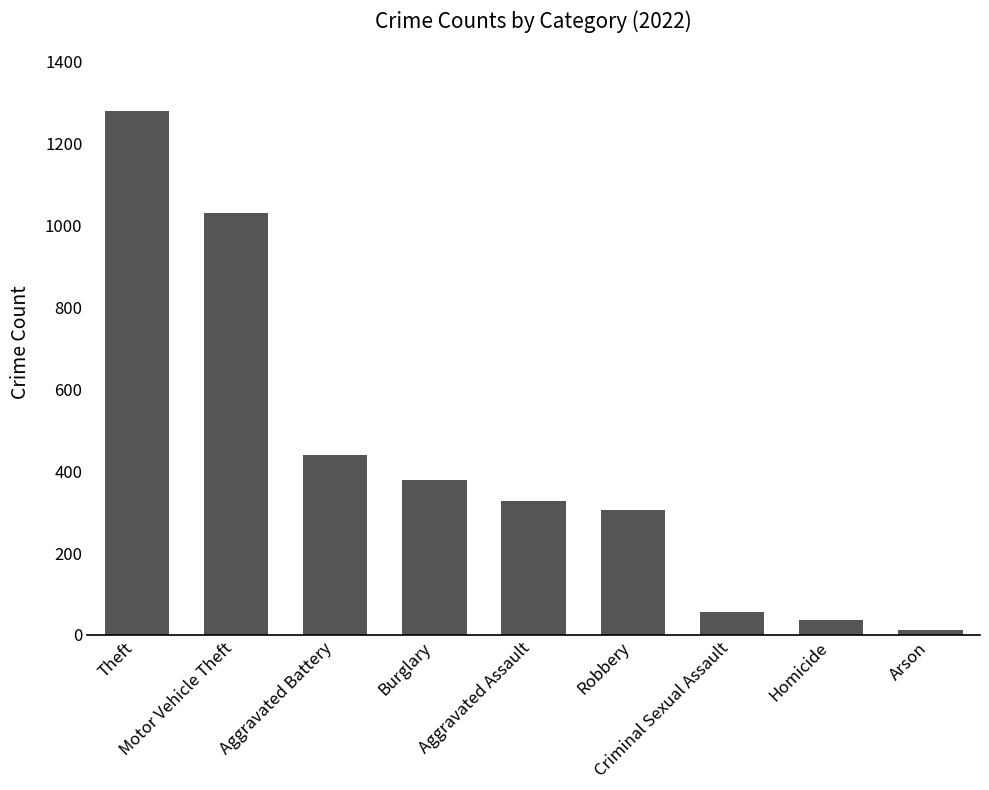

How many values are below 327?

4